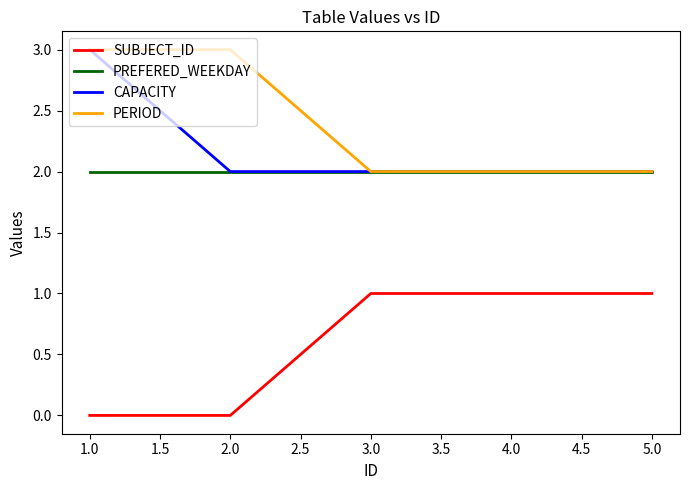

What is the maximum value shown in the chart?

3